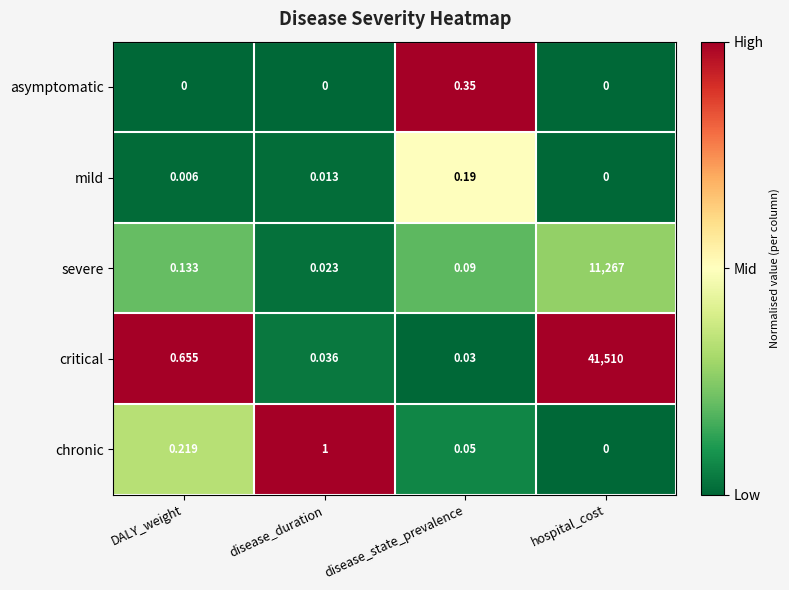

Which series has the largest range (max minus min)?

critical